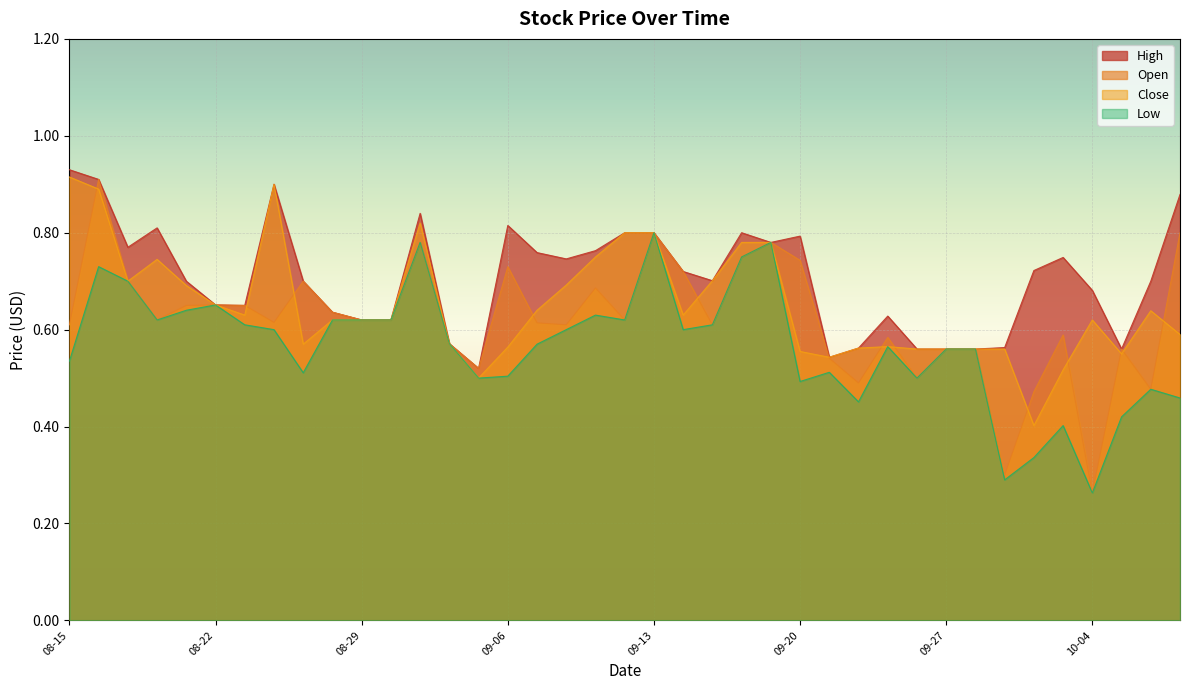

Is it true that Close equals 1.3 at 09-13?

False